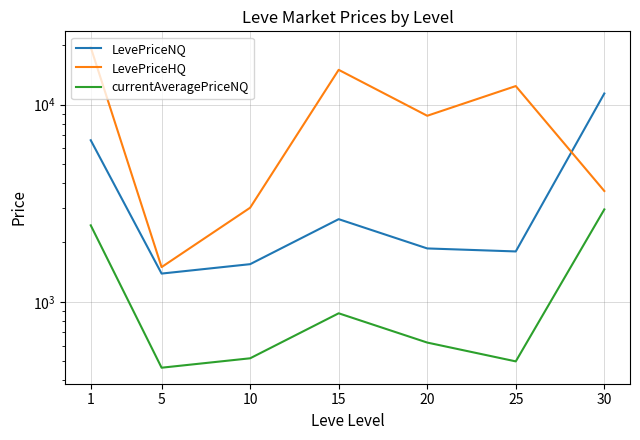

What is the average value of the LevePriceNQ series?

3886.9